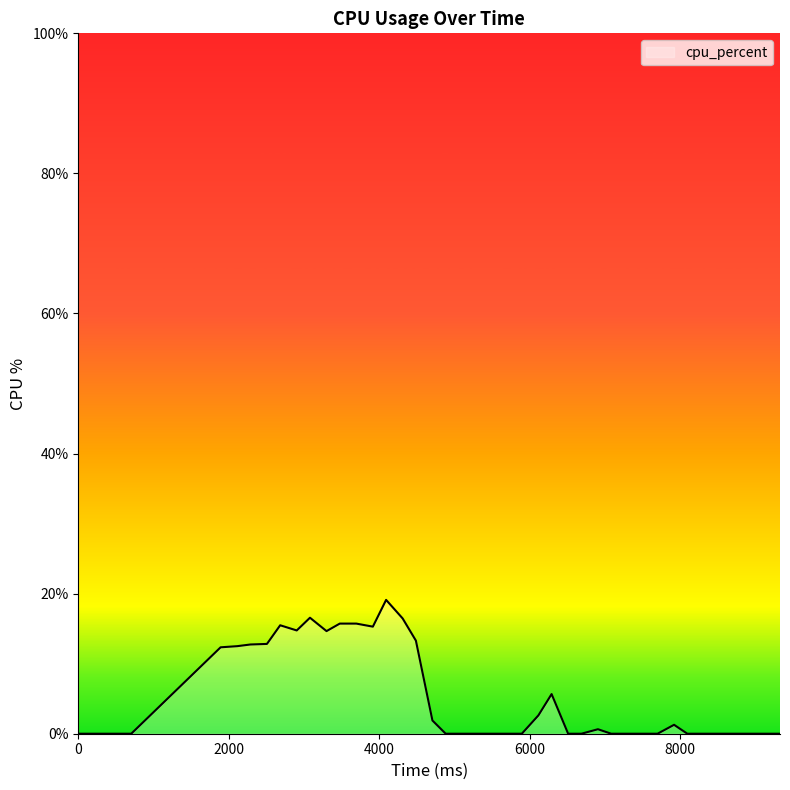

What is the maximum value shown in the chart?

19.1